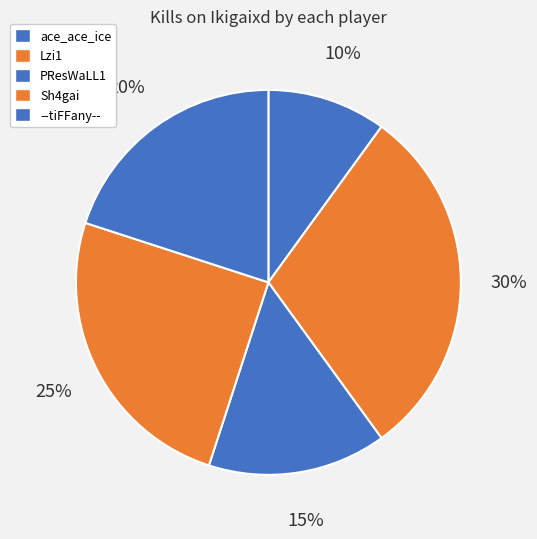

What is the largest slice in the pie chart?

Lzi1